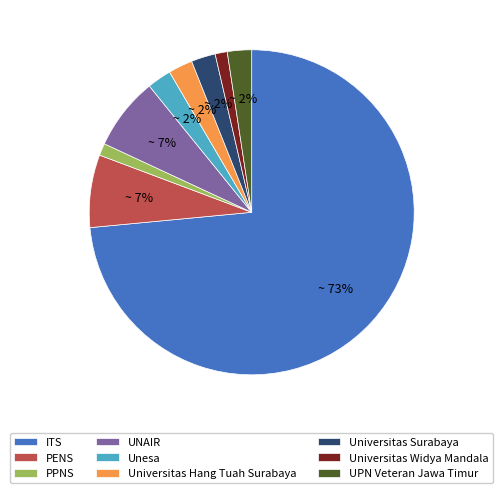

To the nearest percent, what percentage of the pie is PENS?

7%